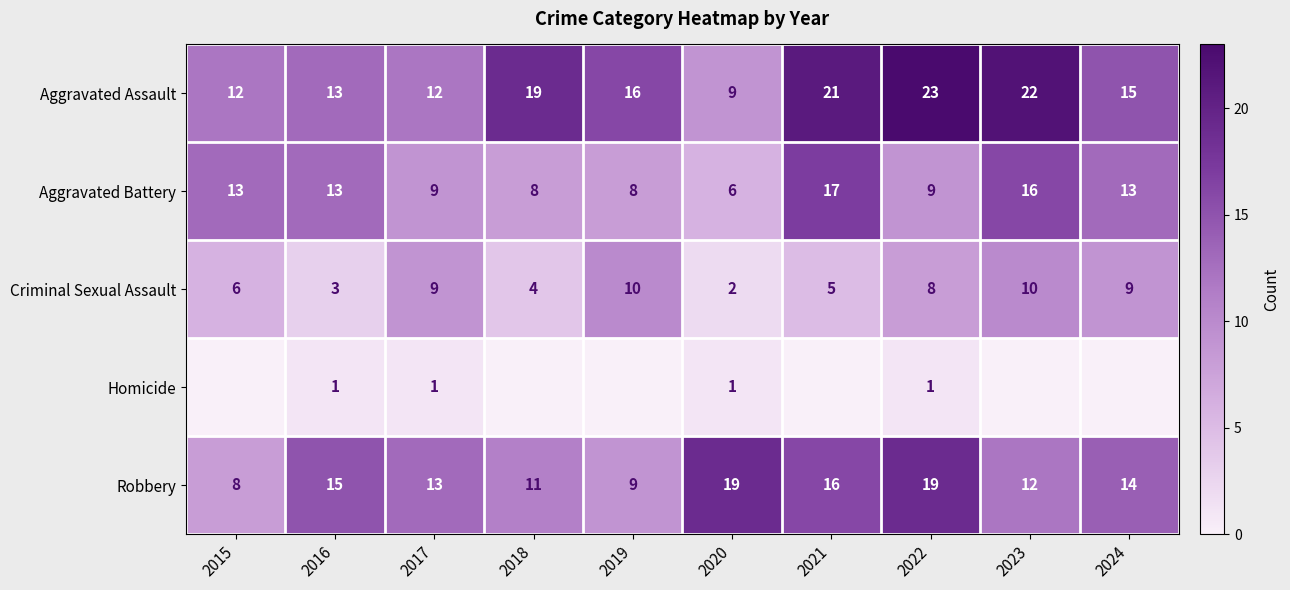

The value of Aggravated Battery at 2021 is 17. True or false?

True